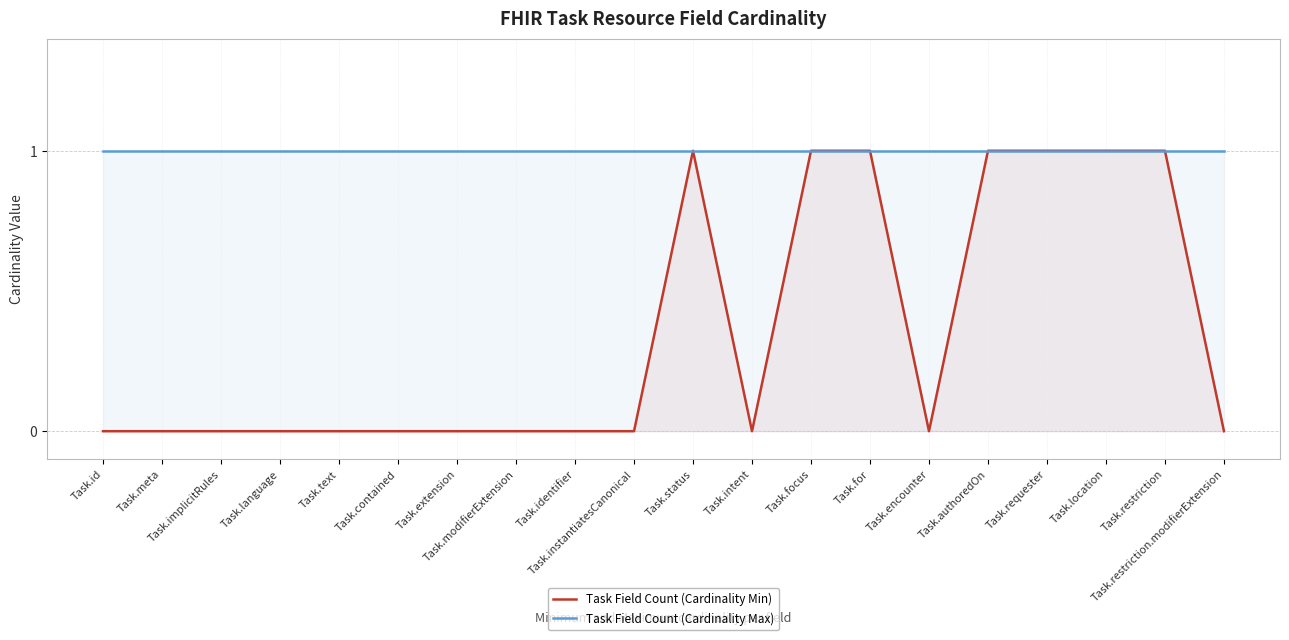

True or false: Task Field Count (Cardinality Max) and Task Field Count (Cardinality Min) intersect in this chart.

False